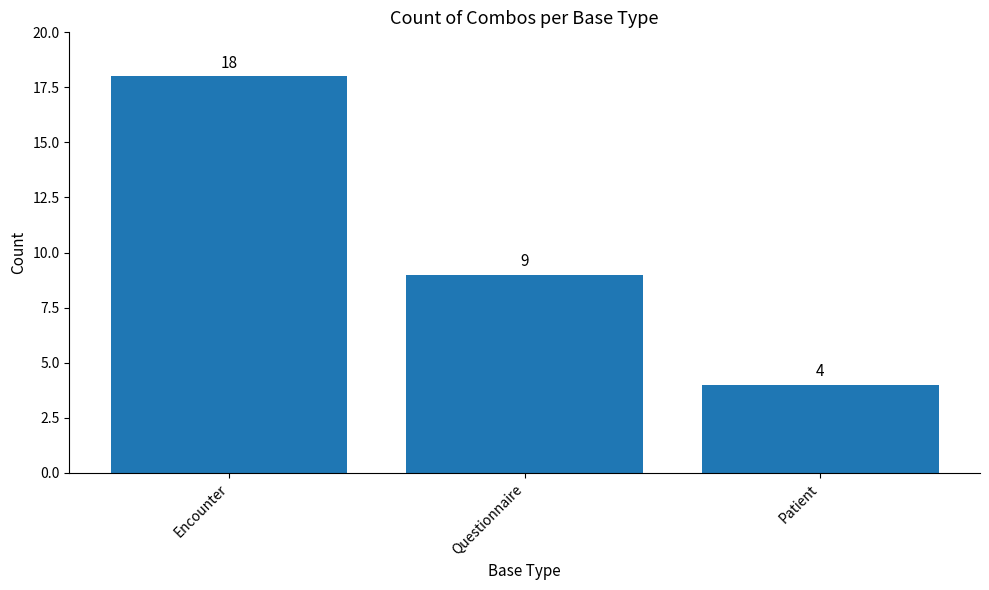

Which label corresponds to the largest value in the chart?

Encounter